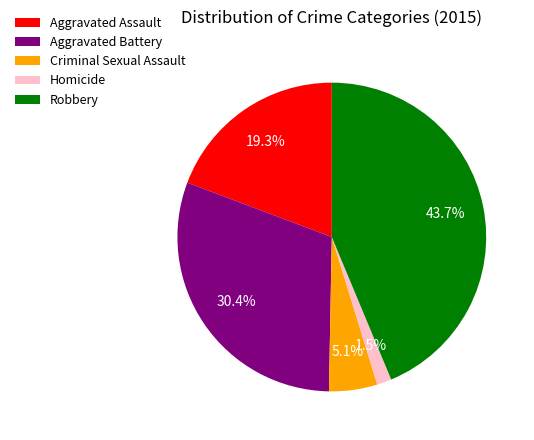

True or false: Robbery accounts for 55% of the total.

False